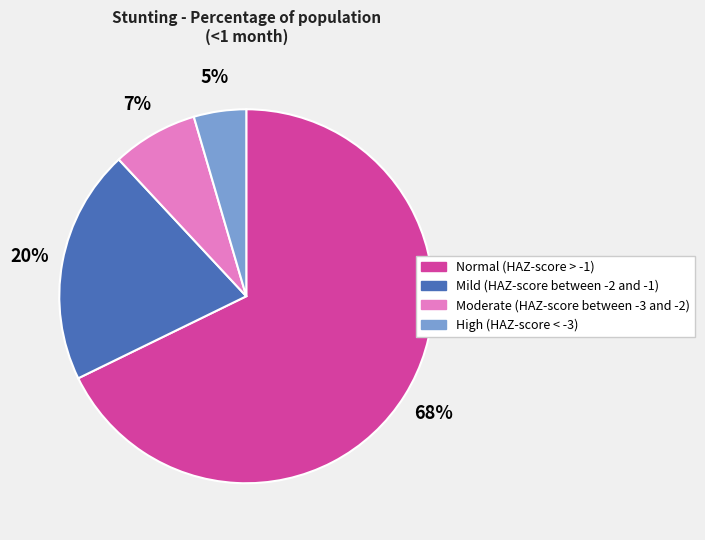

To the nearest percent, what percentage of the pie is Mild (HAZ-score between -2 and -1)?

20%